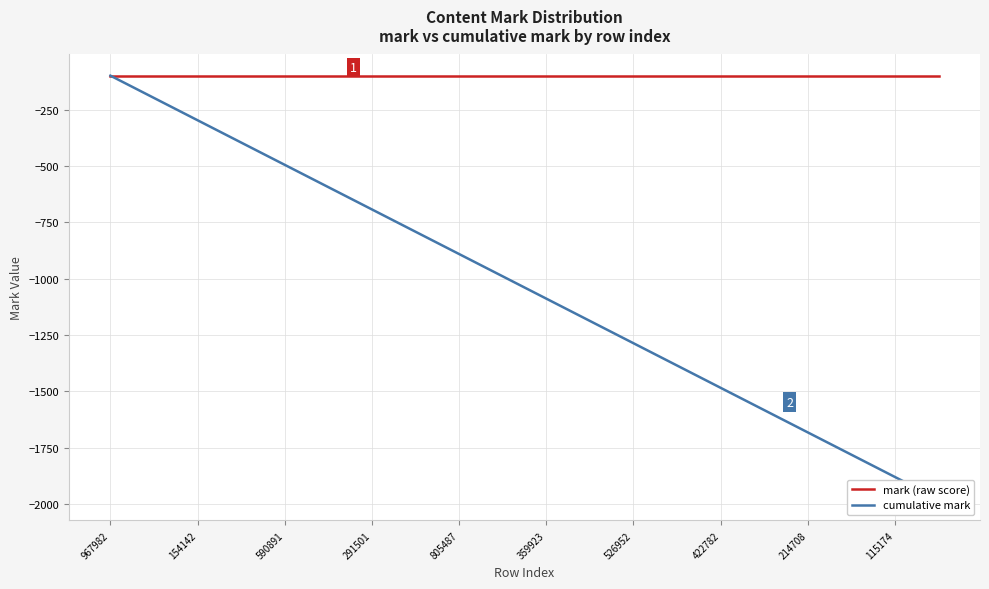

What is the value of the mark (raw score) point at the 17th from the left?

-99